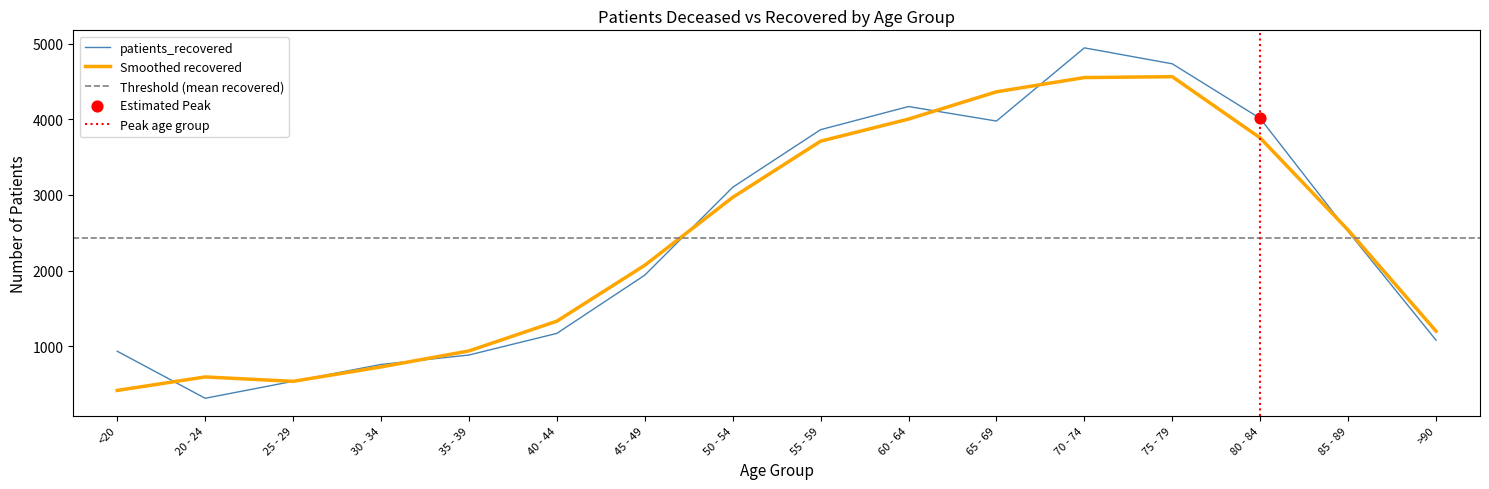

What is the change in value from 50 - 54 to 65 - 69?

+876